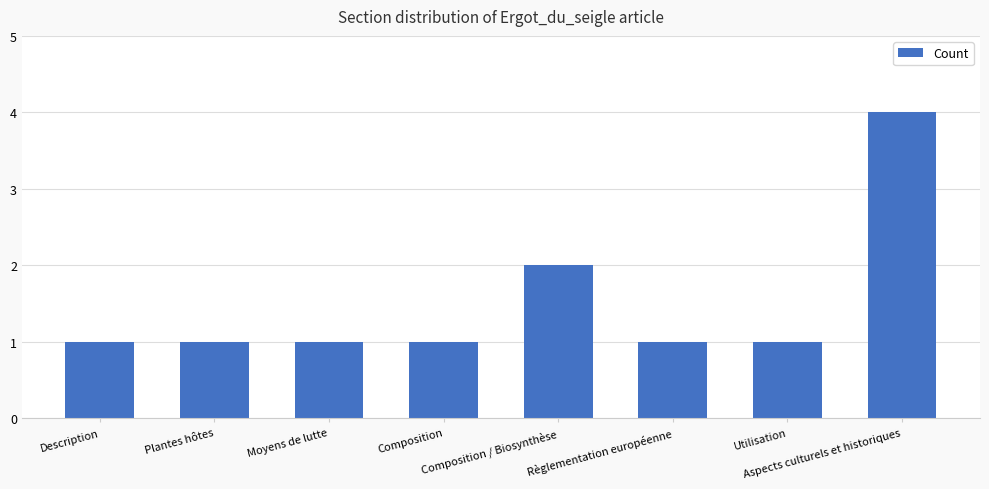

What is the ratio of the value at Aspects culturels et historiques to the value at Moyens de lutte?

4.0